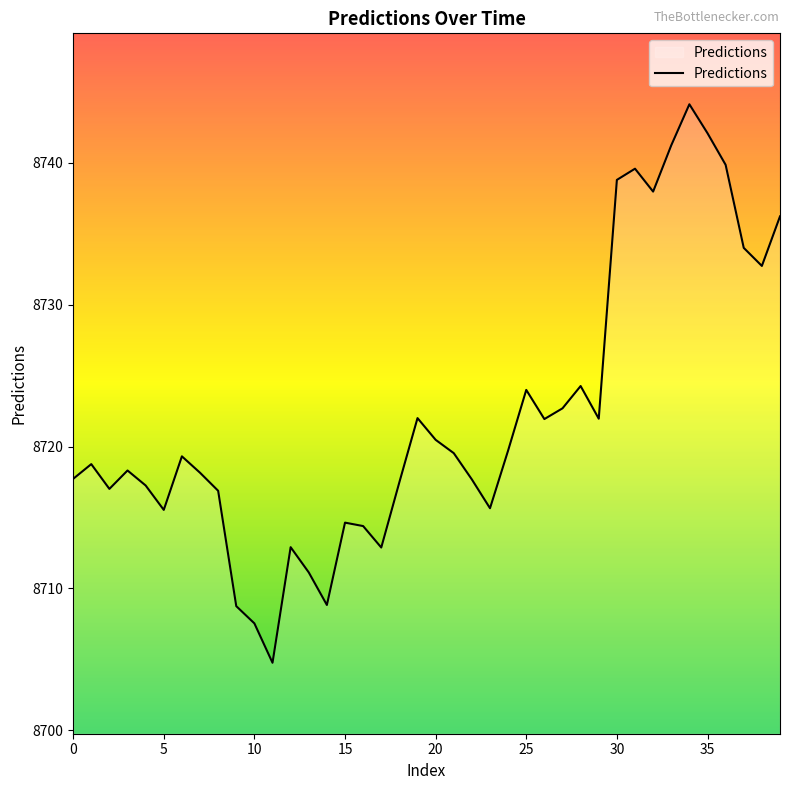

What is the smallest value displayed?

8704.8